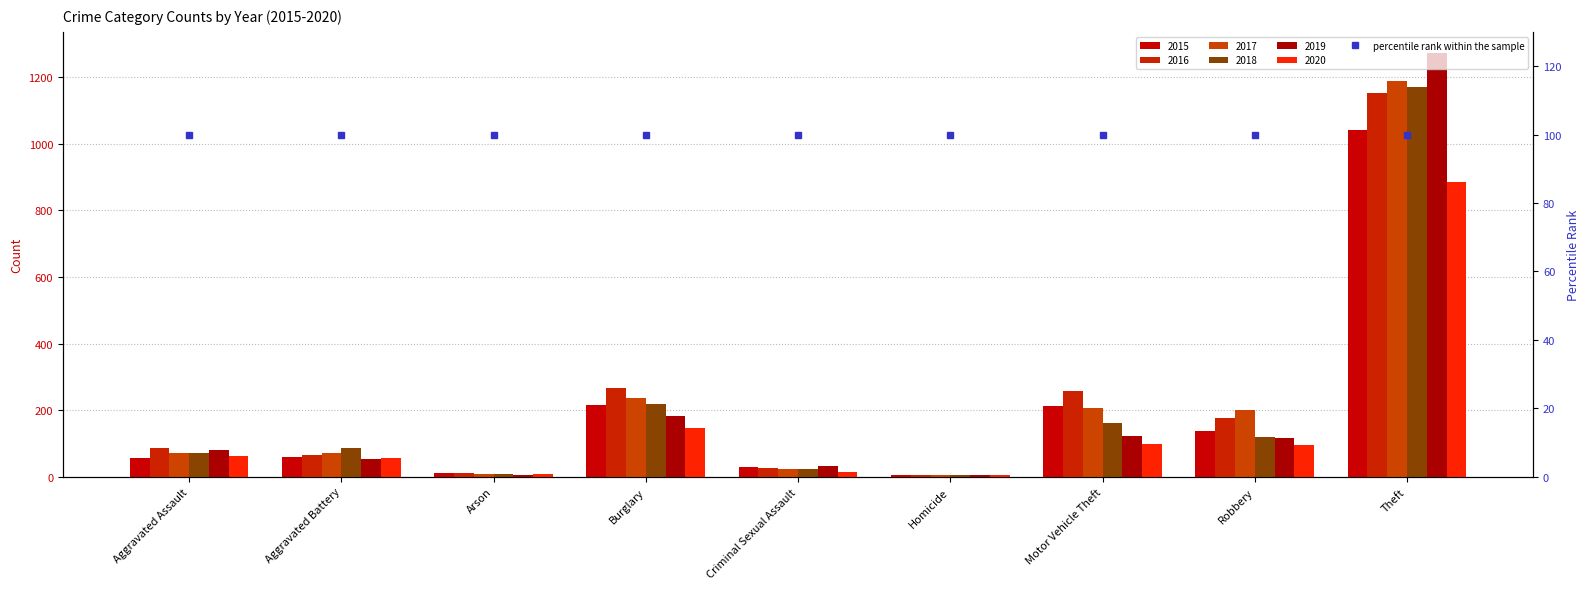

Is the value of 2019 at Criminal Sexual Assault greater than the value of 2016 at Burglary?

No